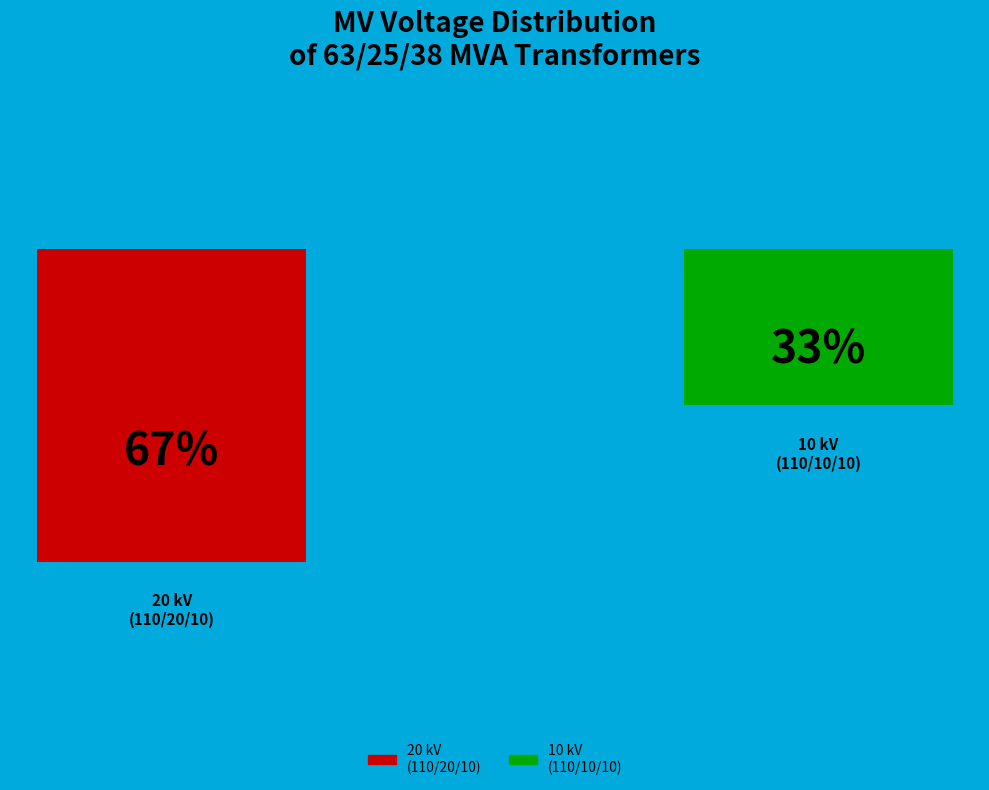

Combined, what portion of the pie is 63/25/38 MVA 110/10/10 kV and 63/25/38 MVA 110/20/10 kV?

100.0%